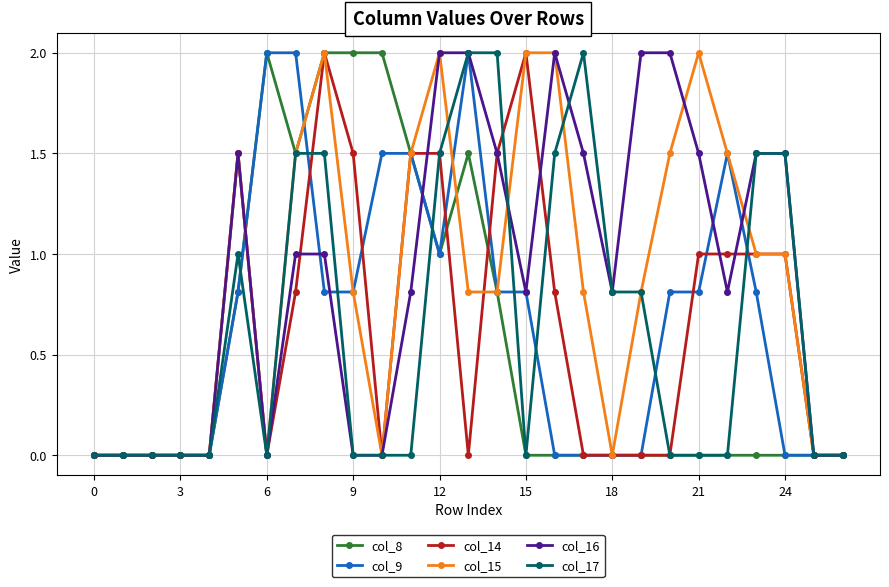

True or false: col_9 has more than 0 points higher than both neighbors.

True